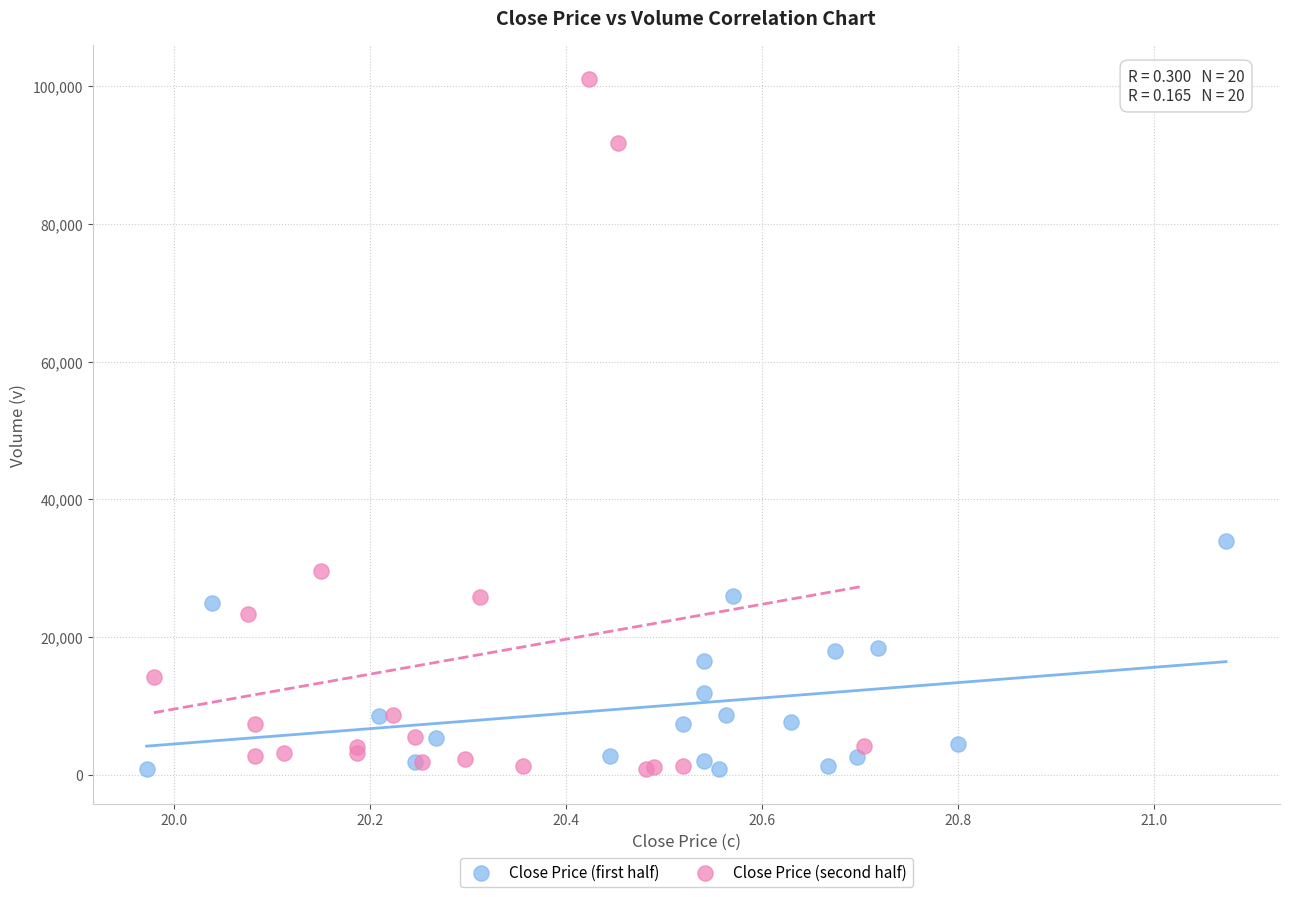

Which series has the widest spread of Y values?

Close Price (second half)